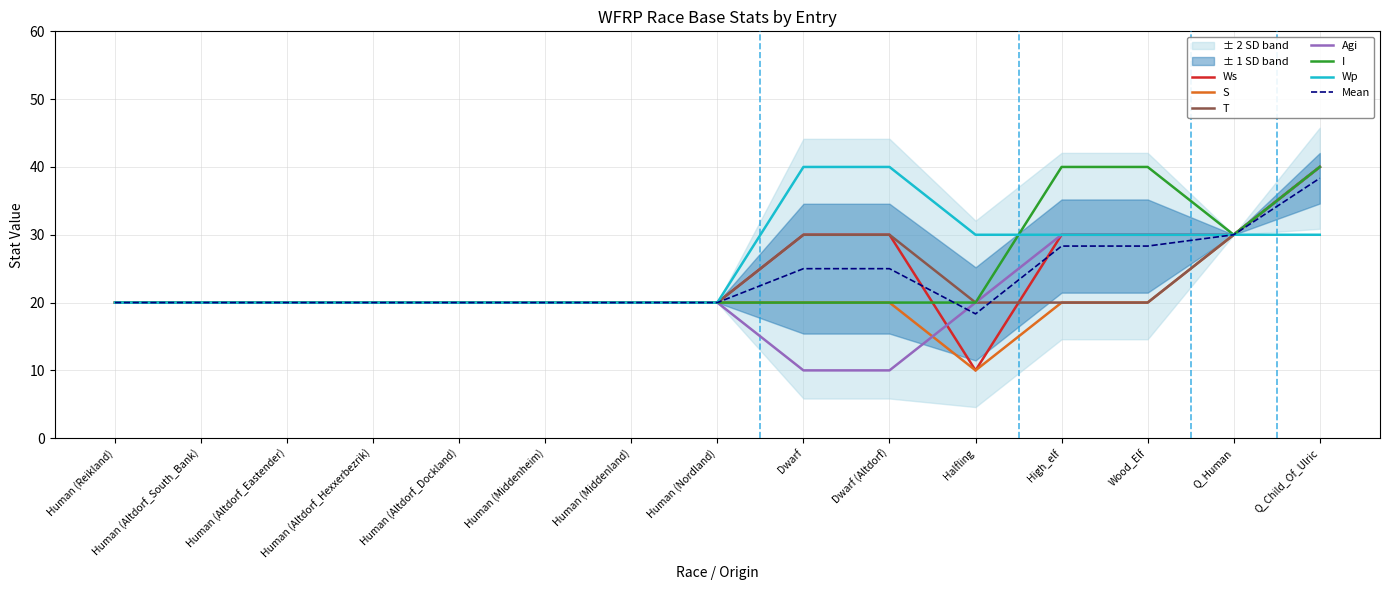

Where is the first local minimum for I?

Q_Human